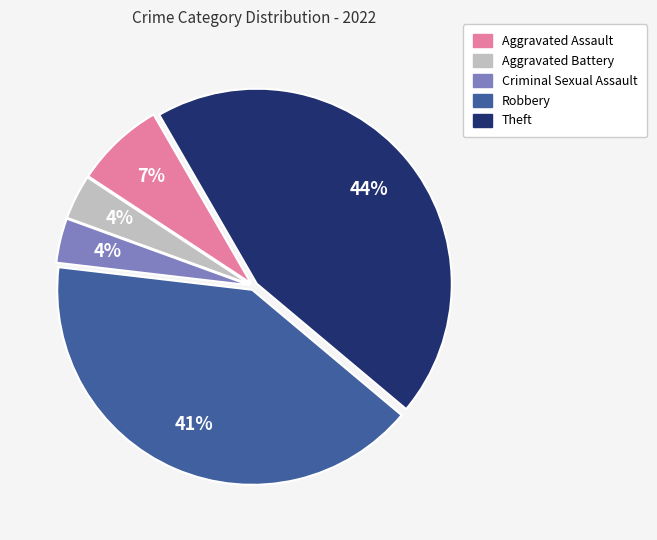

Between Robbery and Theft, which is larger?

Theft